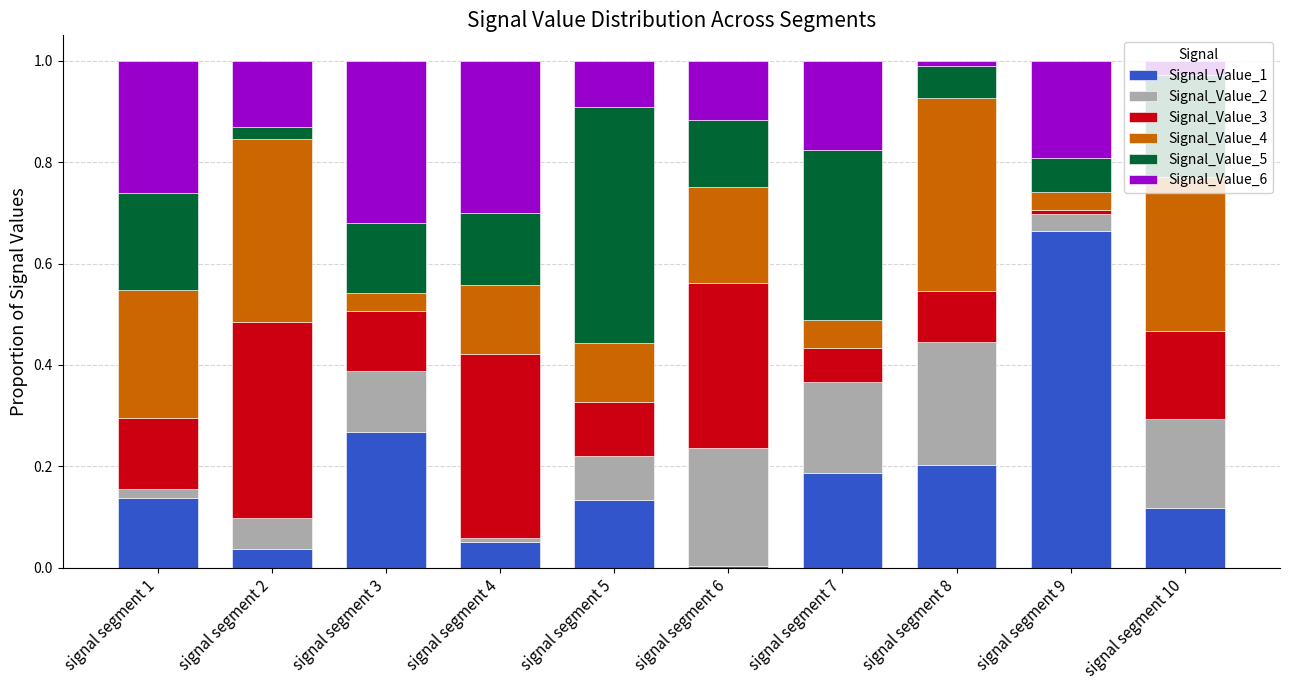

At which label does Signal_Value_1 reach its minimum?

signal segment 6